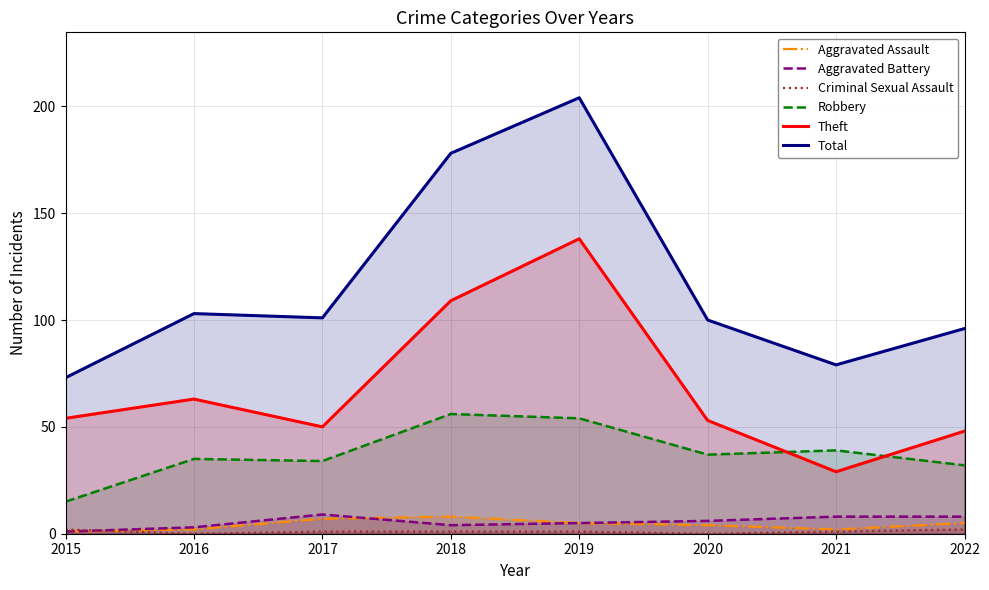

At 2017, list the series in order from largest to smallest.

Total, Theft, Robbery, Aggravated Battery, Aggravated Assault, Criminal Sexual Assault